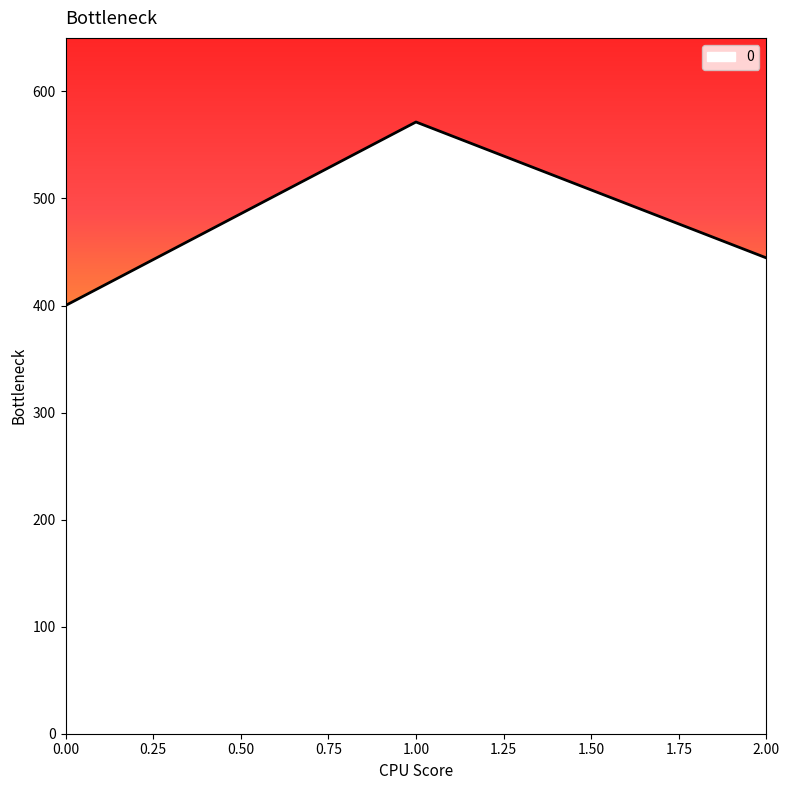

What is the ratio of the value at 2.00 to the value at 0.00?

1.1